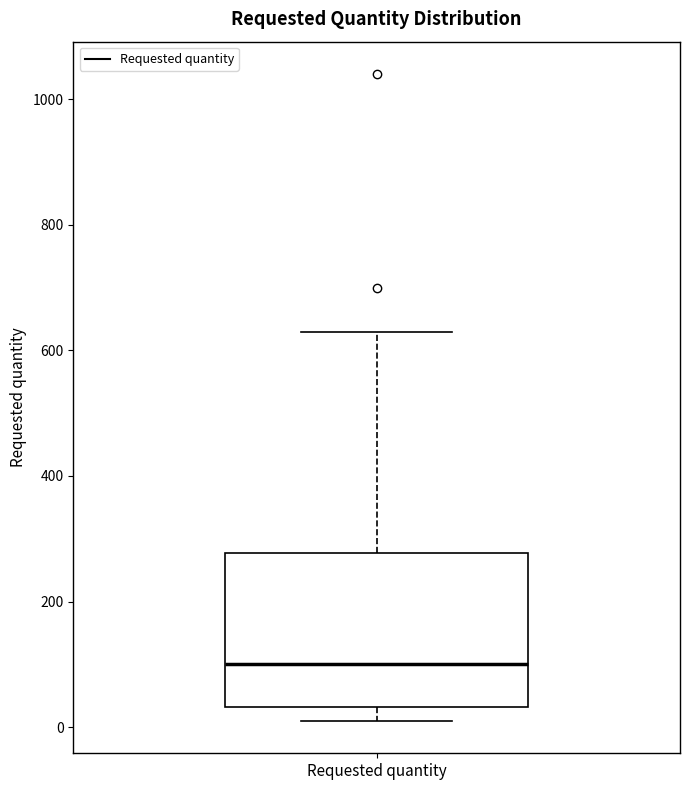

Where is the upper edge of the box for Requested quantity on the y-axis? The values are not printed on the chart, so give them approximately, as read against the axis.

280